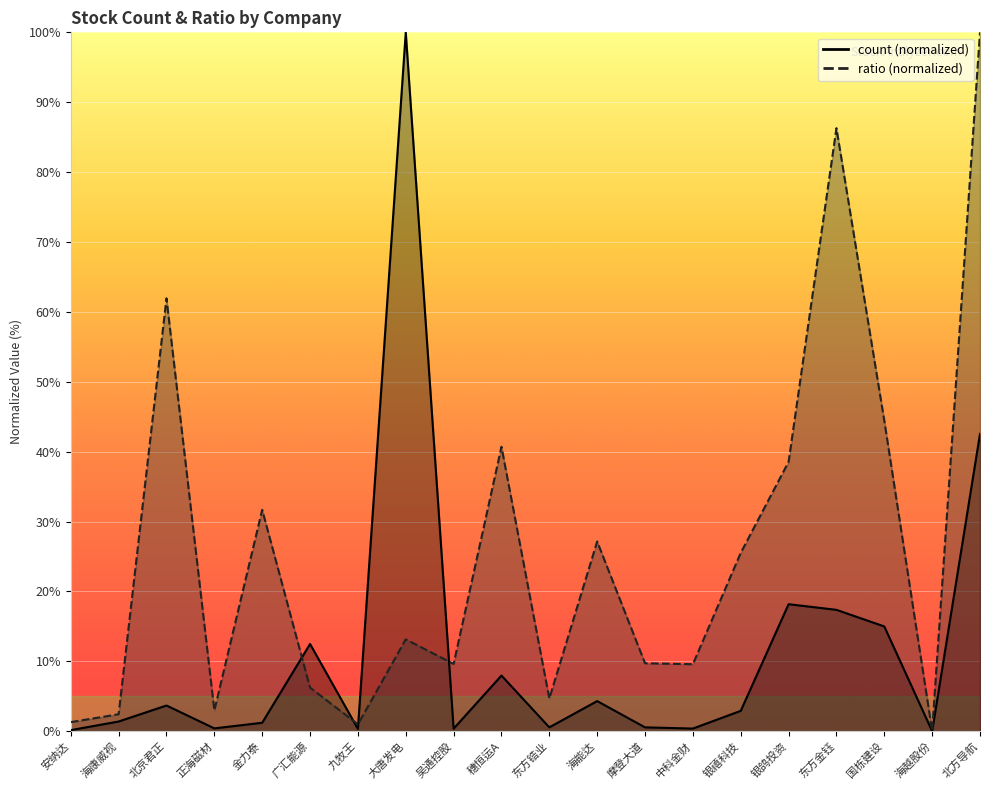

At 东方锆业, list the series in order from smallest to largest.

count, ratio